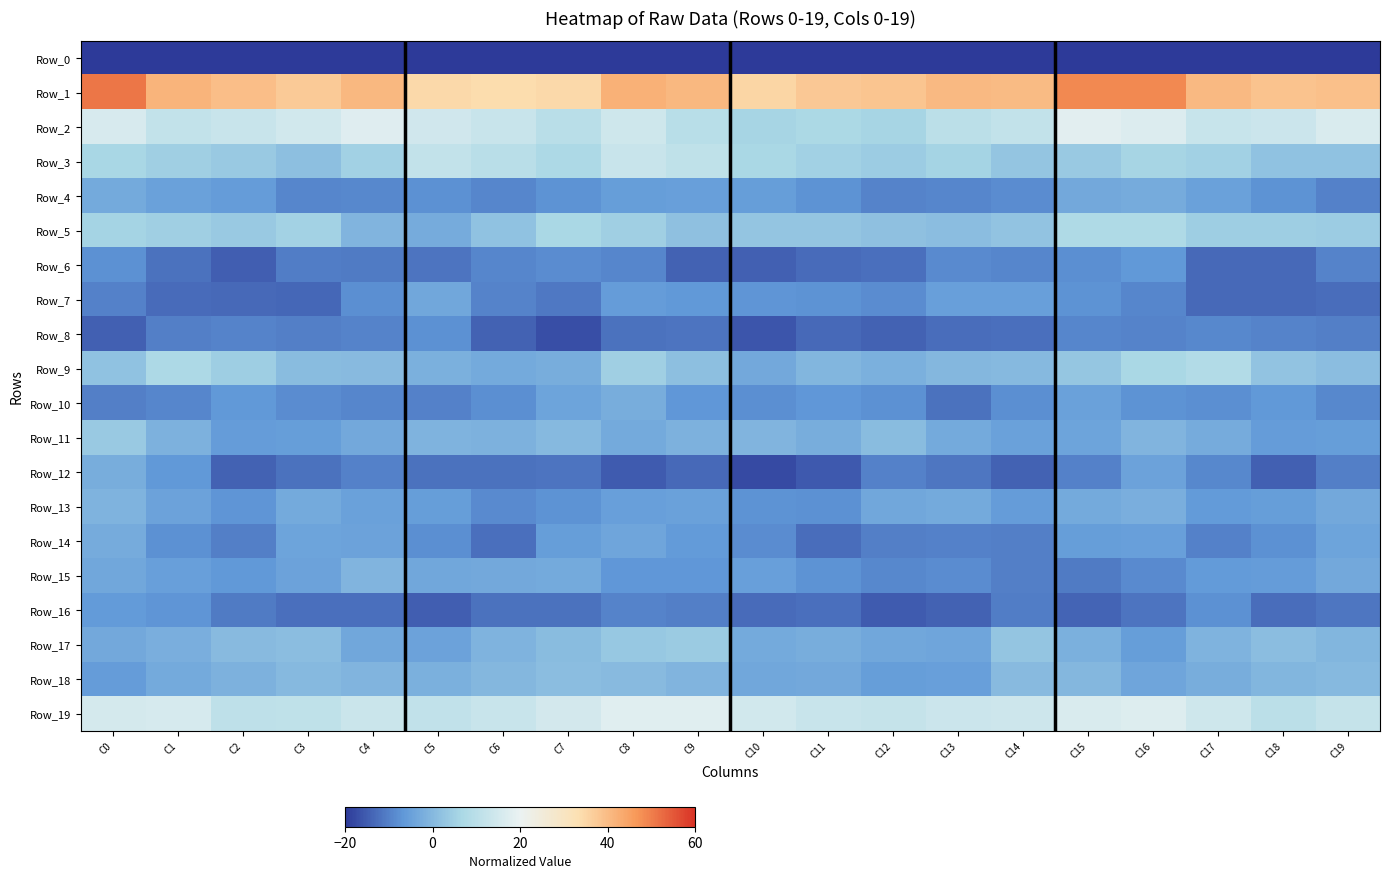

Between C14 and C4, which is larger?

C14